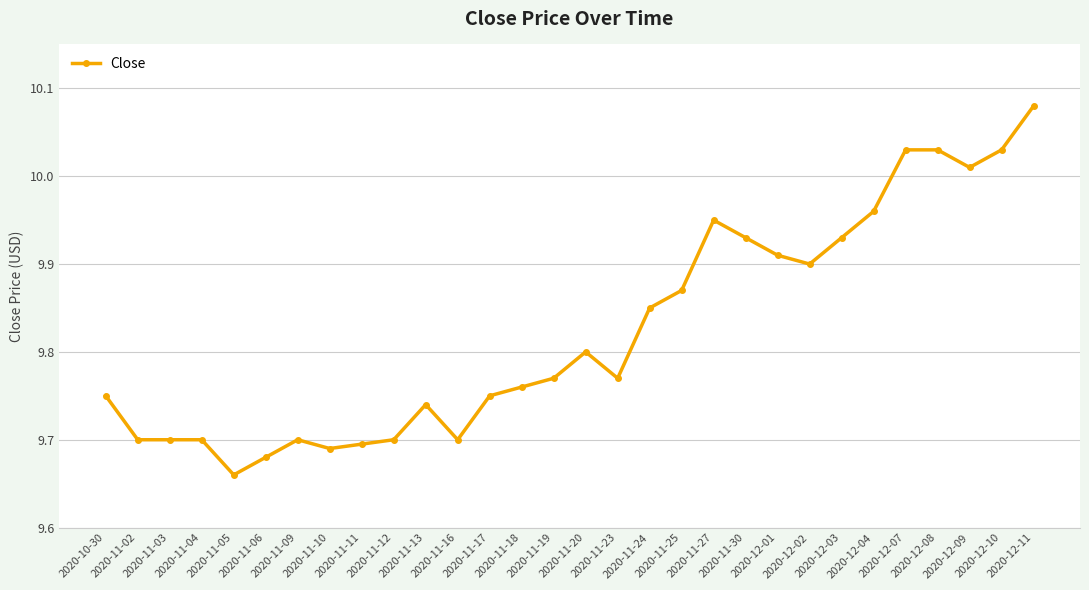

The chart shows a value of 9.8 at 2020-11-17. True or false?

True